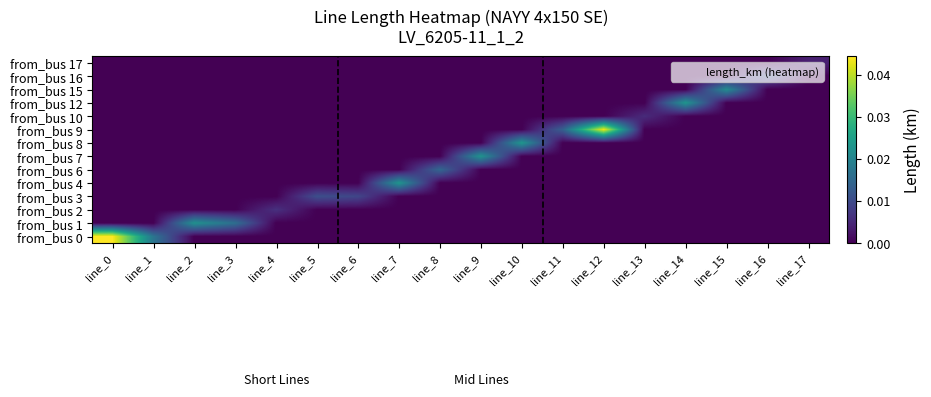

At which category is the sum across all series the highest?

line_0